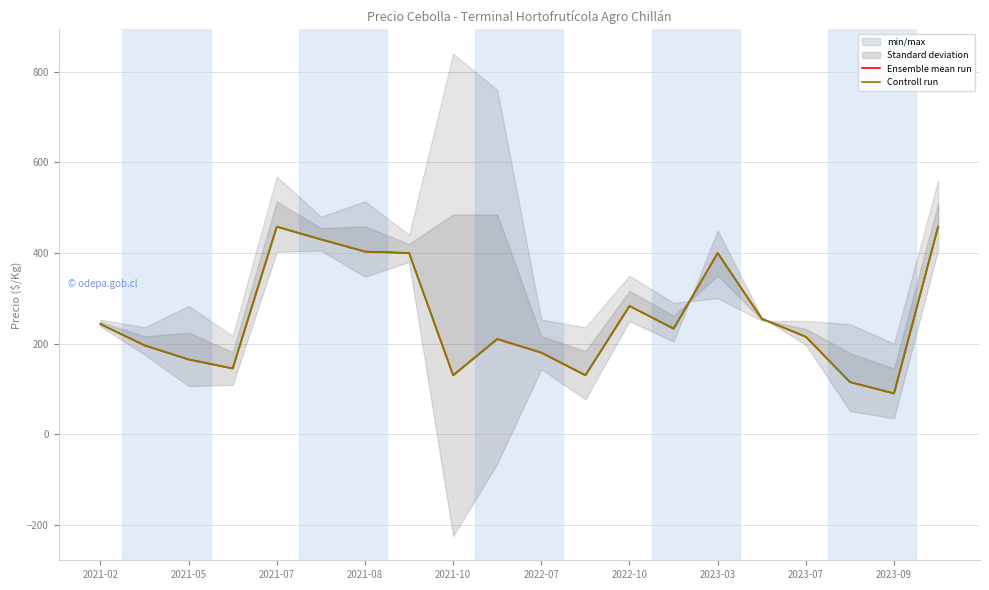

Reading left to right, transcribe all the data shown in this chart.

Ensemble mean run: 243	196	165	145	458	430	403	400	130	210	180	130	283	233	400	255	215	115	90	458
Controll run: 243	196	165	145	458	430	403	400	130	210	180	130	283	233	400	255	215	115	90	458